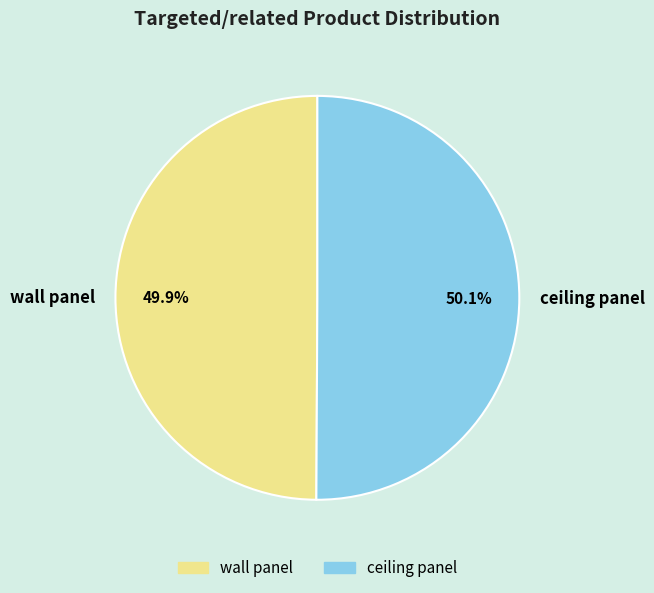

To the nearest percent, what percentage of the pie is wall panel?

50%